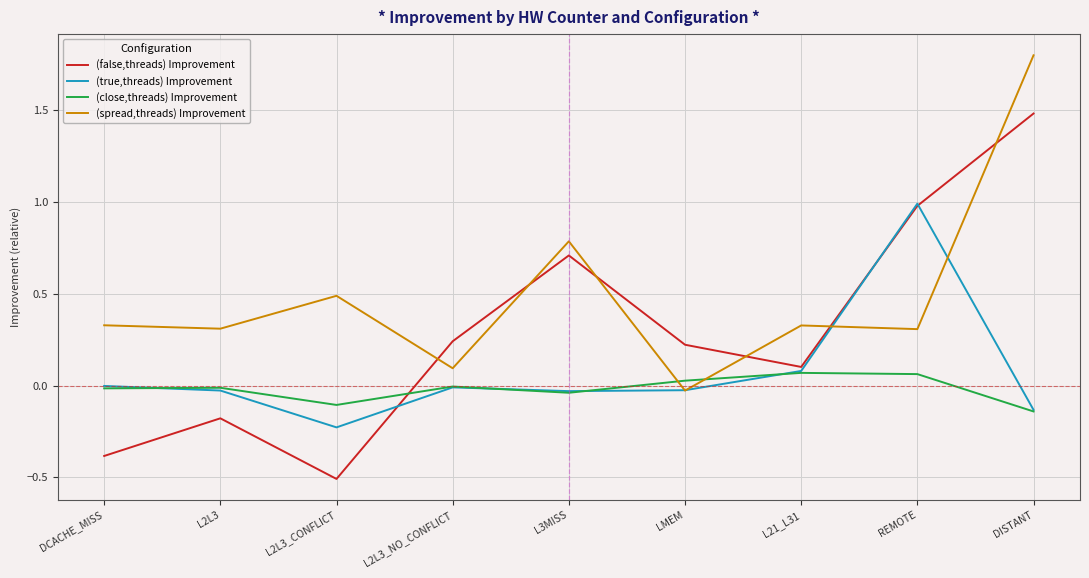

What is the sum of all (false,threads) Improvement values?

2.7